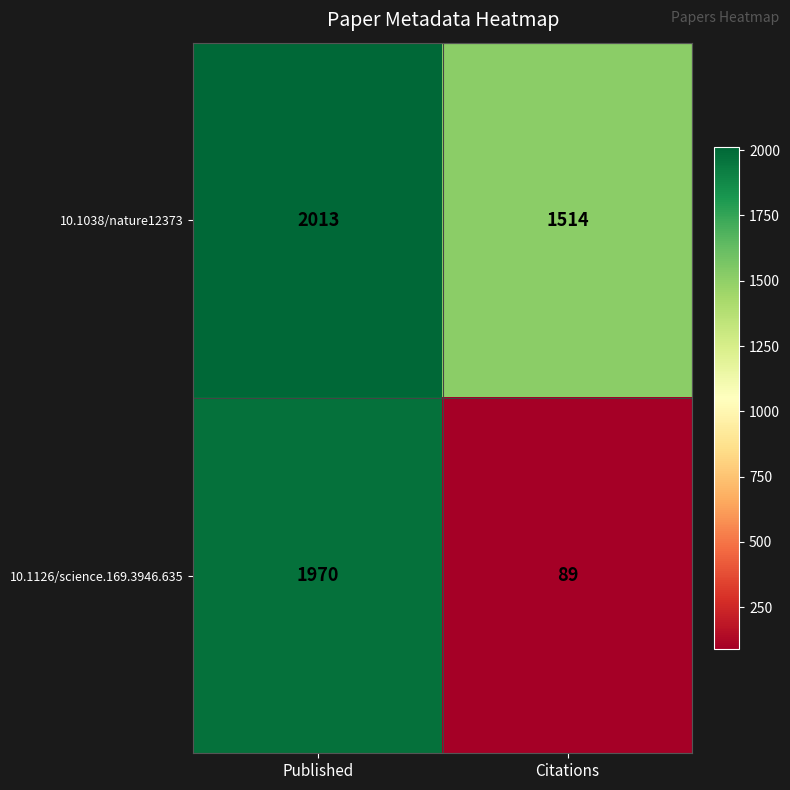

True or false: 10.1126/science.169.3946.635 has a value of 1970 at Published.

True